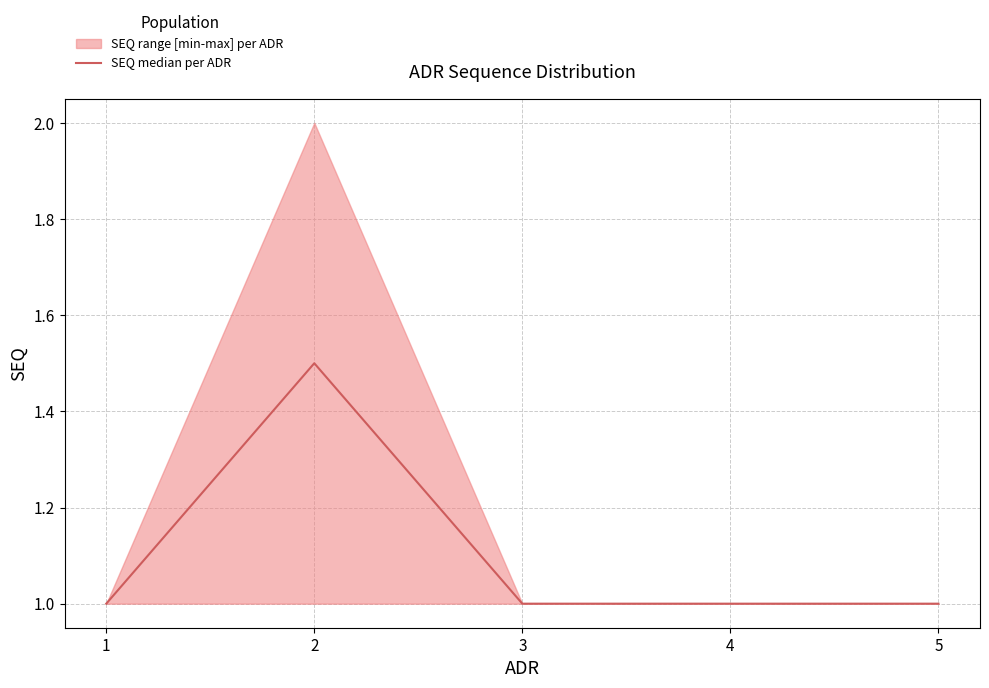

Read the value at 2.

1.5